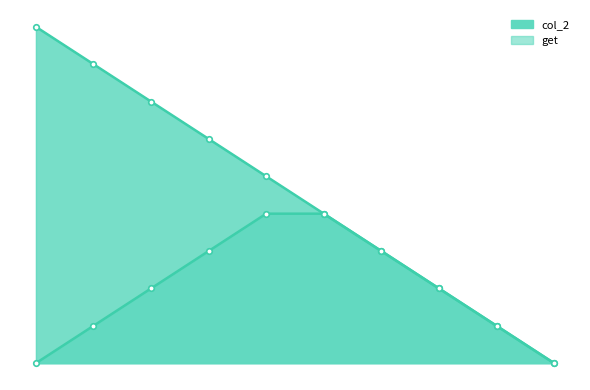

True or false: get and col_2 cross at least once.

False